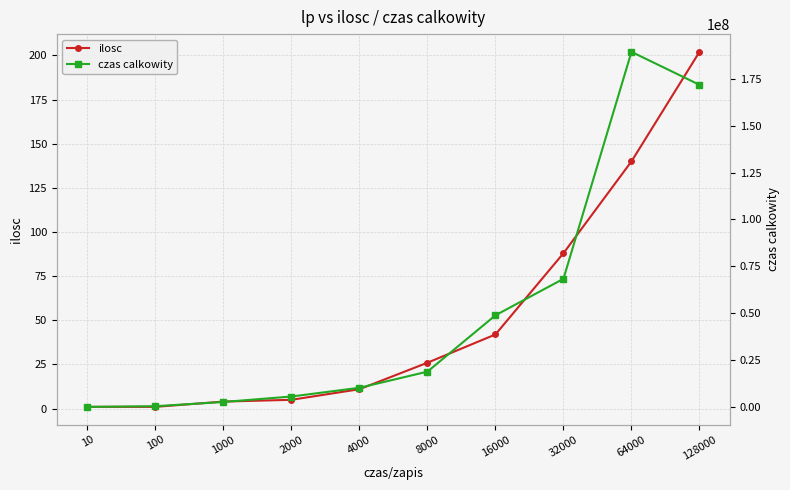

Which category has the lowest value in the ilosc series?

10